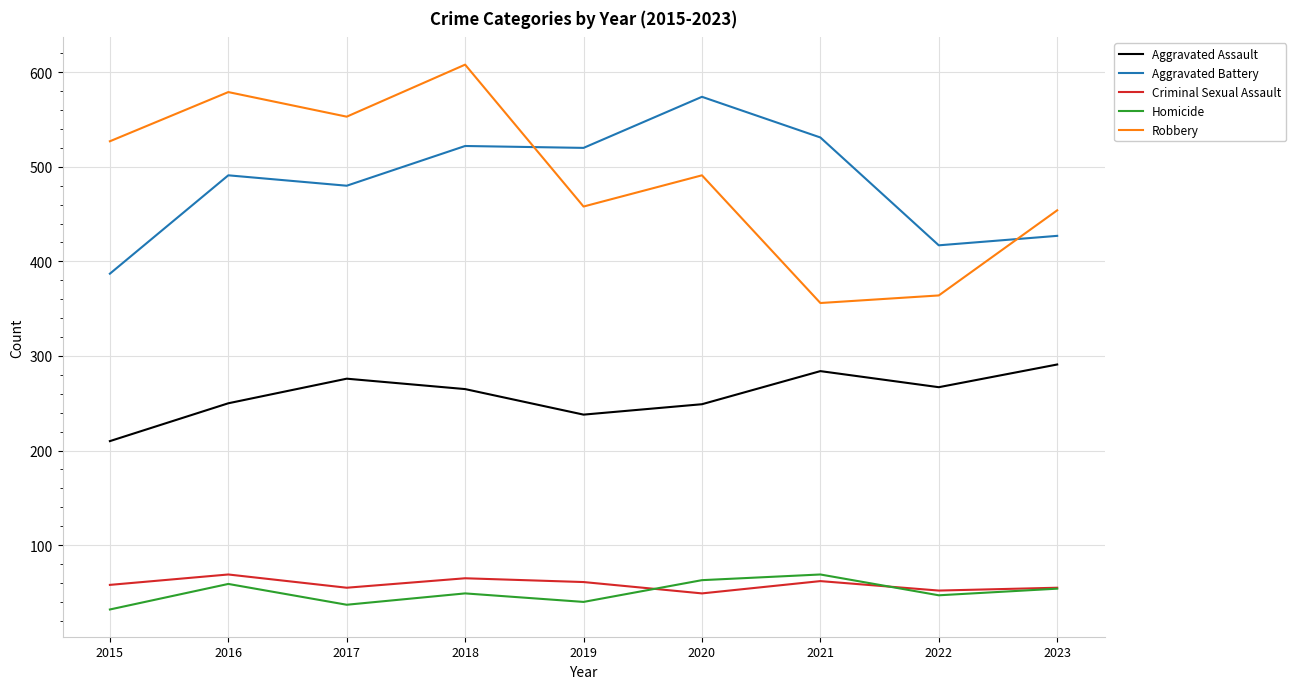

What is the spread (max minus min) of values at 2022?

370